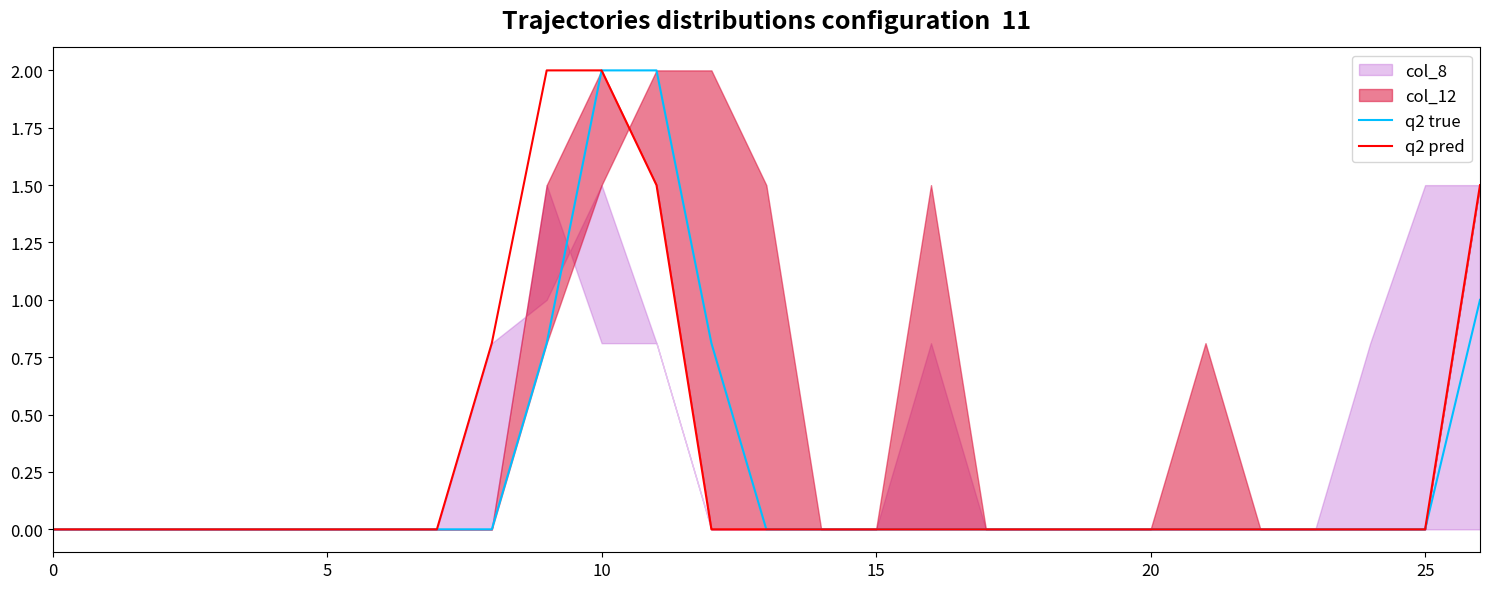

What is the difference between the q2 true values at 10 and 16?

2.0